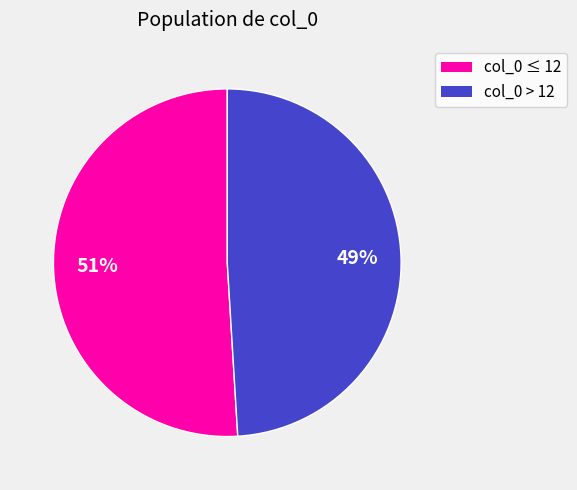

Is there any slice that represents more than half of the pie?

Yes